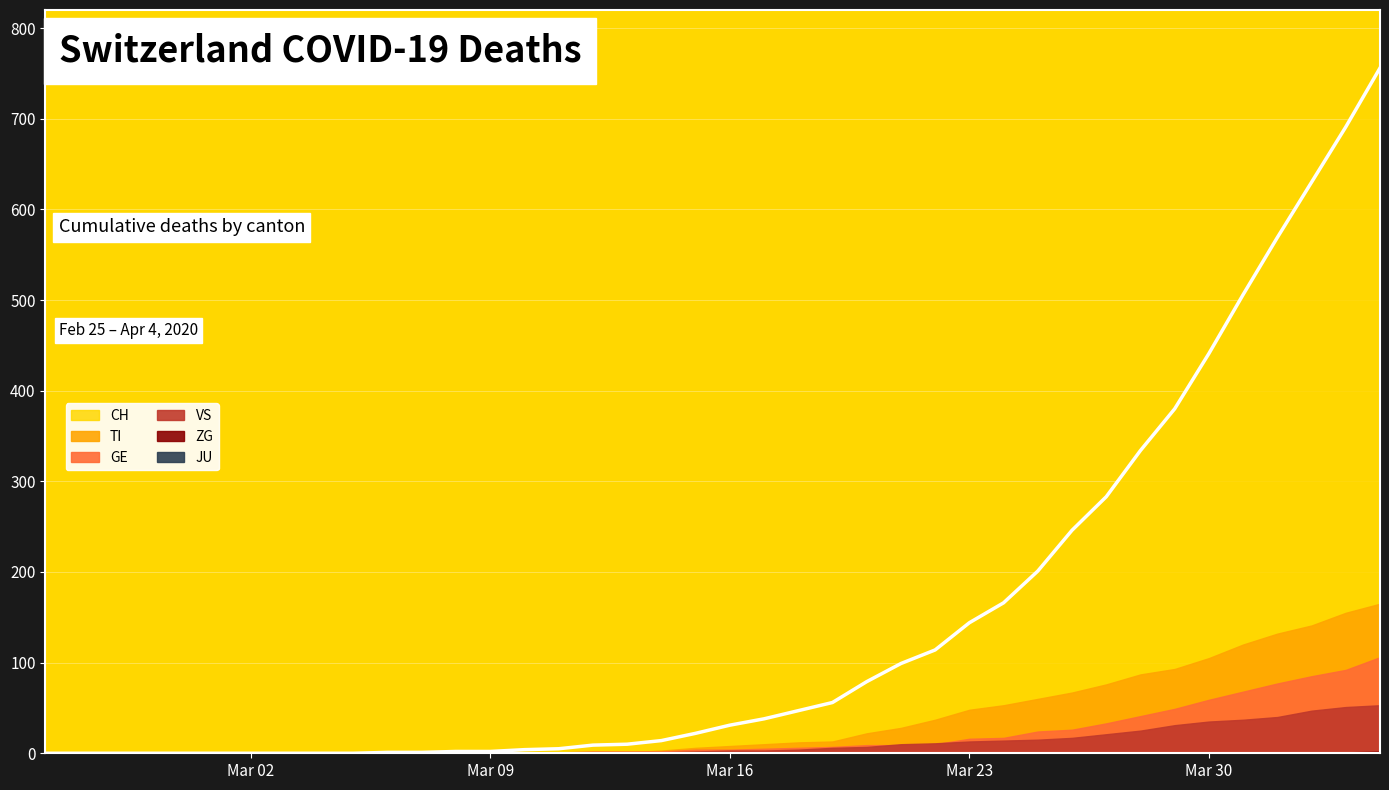

The value of TI at 9 is 0. True or false?

True